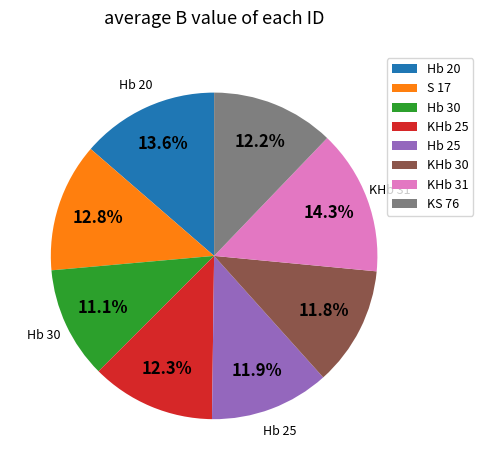

To the nearest percent, what is the difference between the largest and smallest slice percentages?

3%